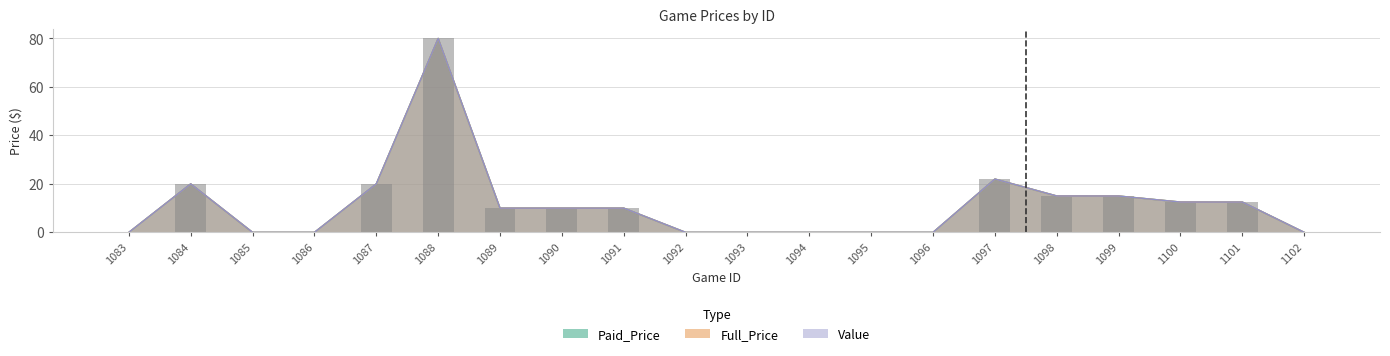

Rank the categories by Paid_Price value from lowest to highest.

1083, 1085, 1086, 1092, 1093, 1094, 1095, 1096, 1102, 1089, 1090, 1091, 1101, 1100, 1099, 1098, 1084, 1087, 1097, 1088